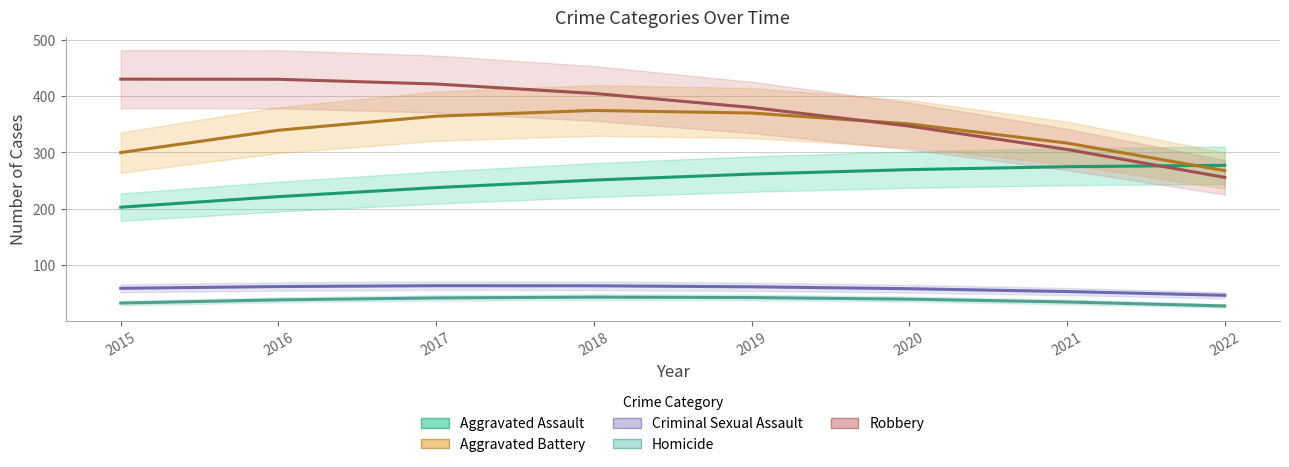

Is it true that Robbery equals 586.8 at 2018?

False